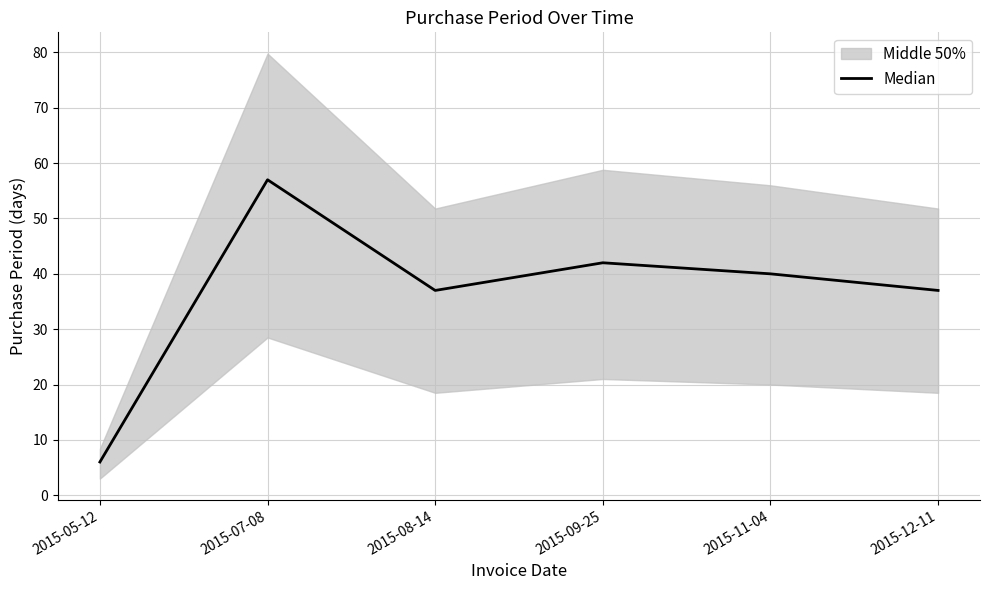

At which category does the data reach its first local peak?

2015-07-08